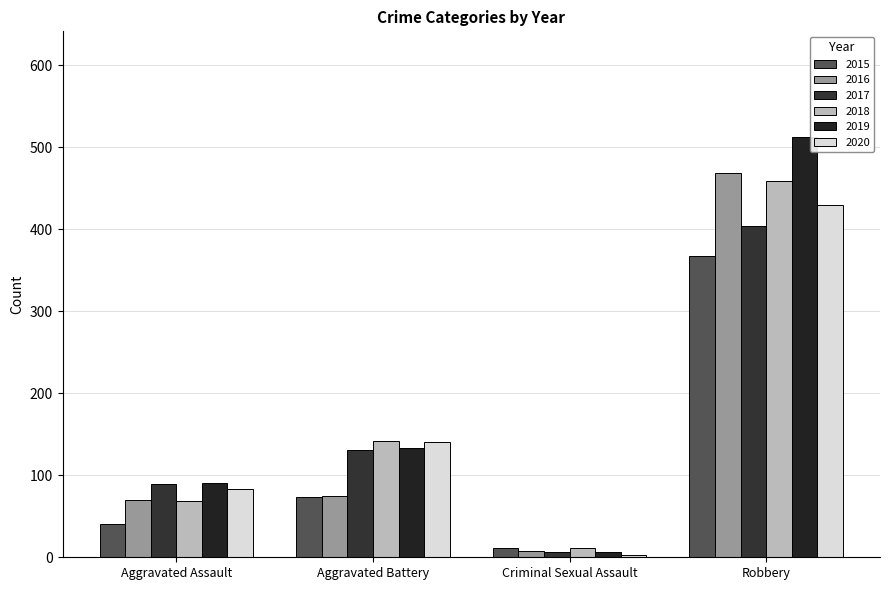

At which label is 2020 closest to 216?

Aggravated Battery